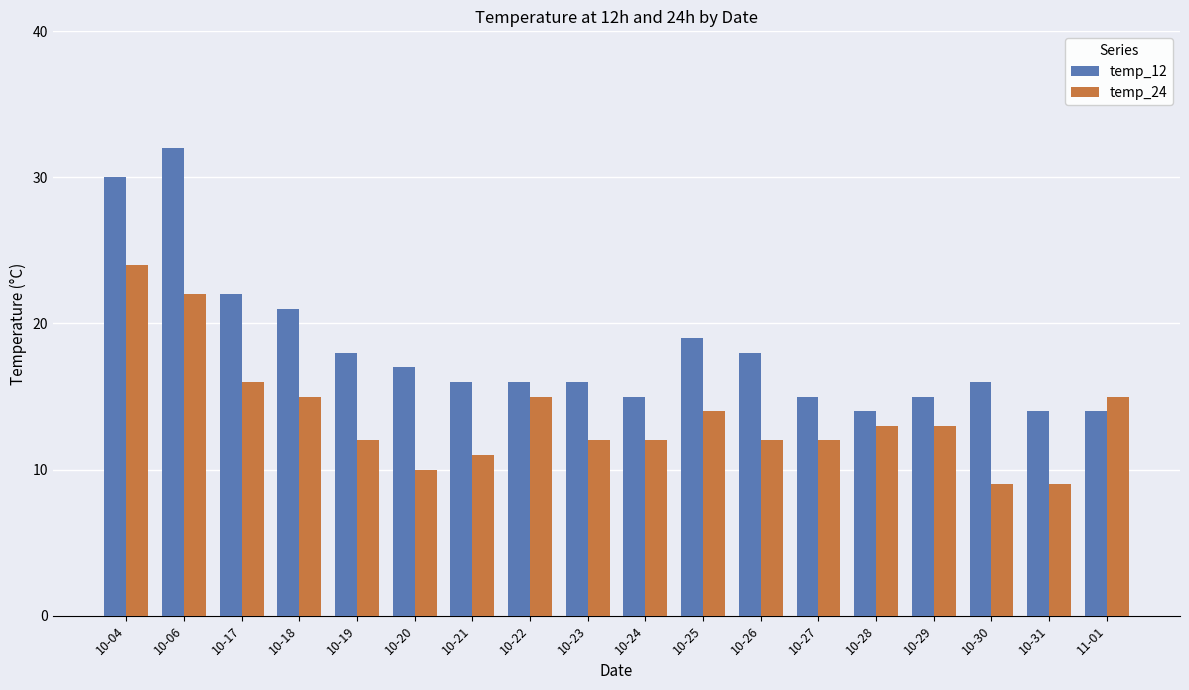

Does the chart contain stacked bars?

No